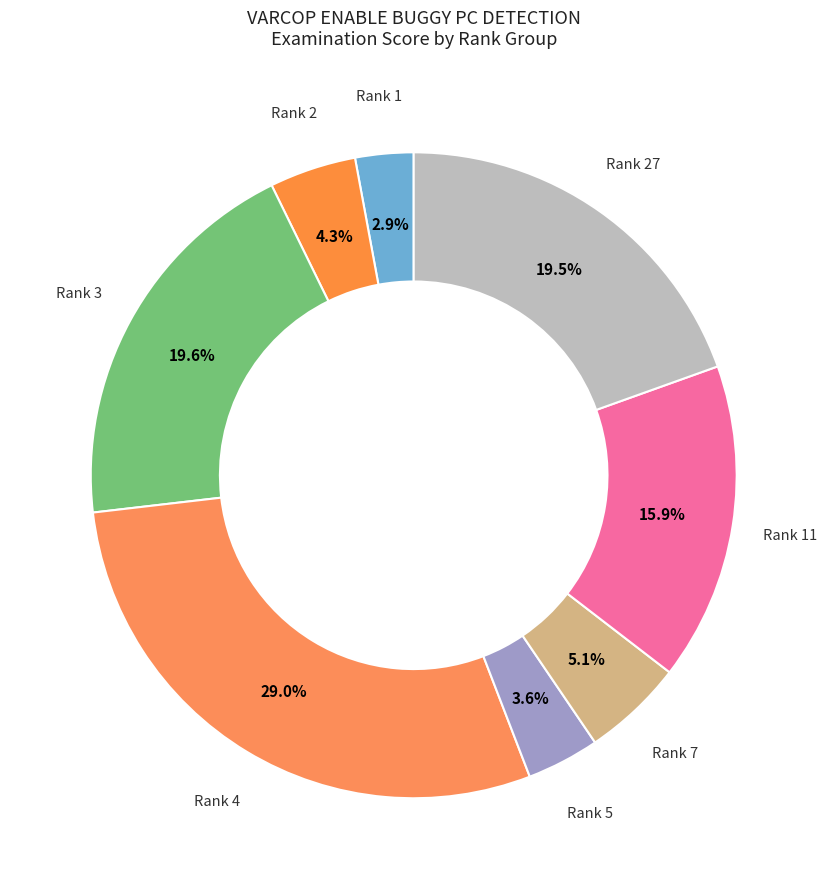

Count the number of slices in the pie.

8